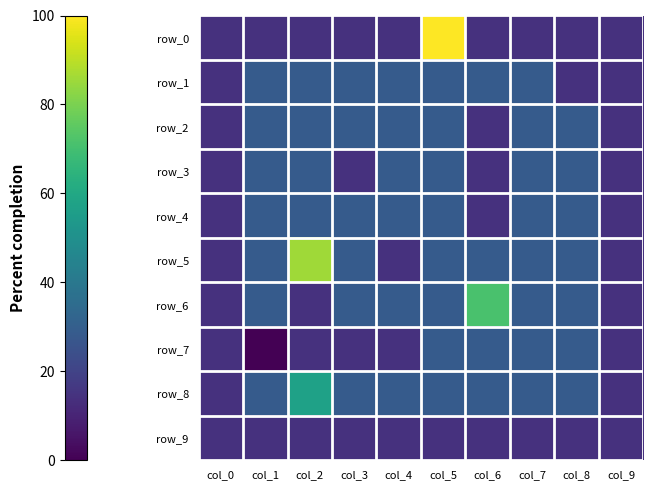

The value of row_2 at col_0 is -1. True or false?

True